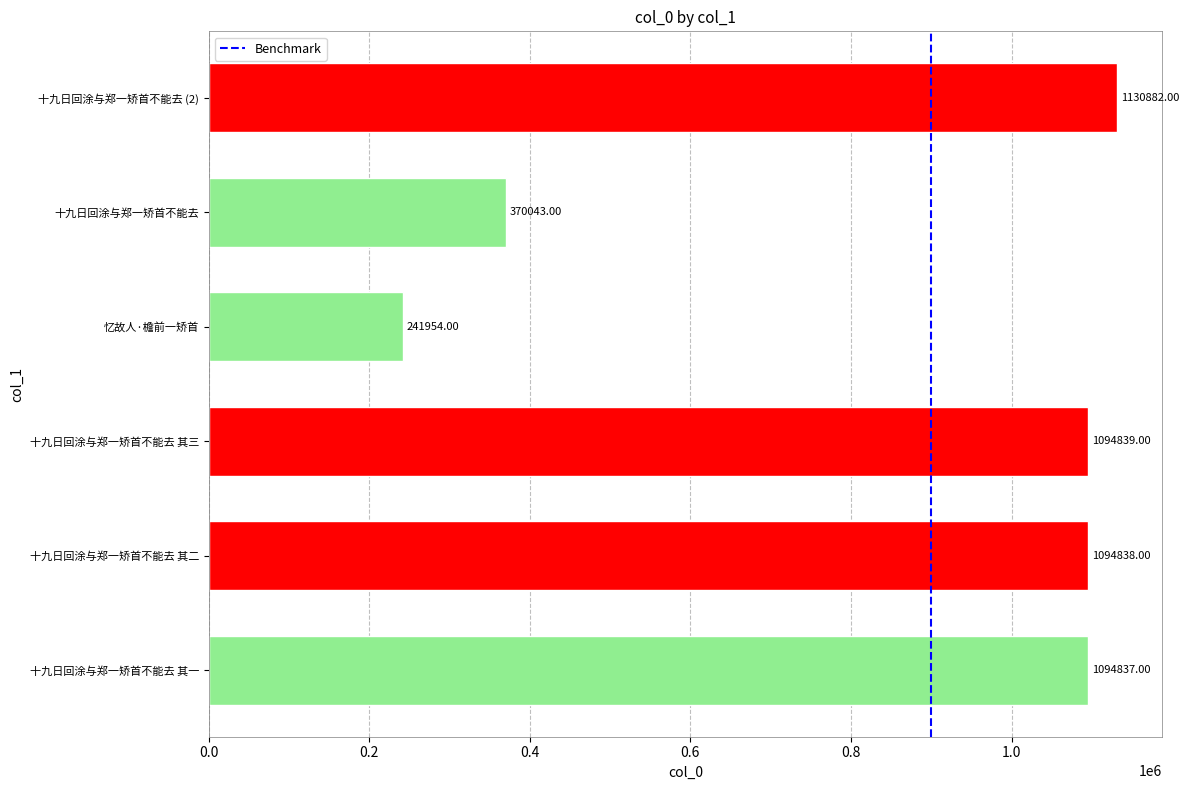

What is the change in value from 十九日回涂与郑一矫首不能去 其二 to 十九日回涂与郑一矫首不能去 (2)?

+36044